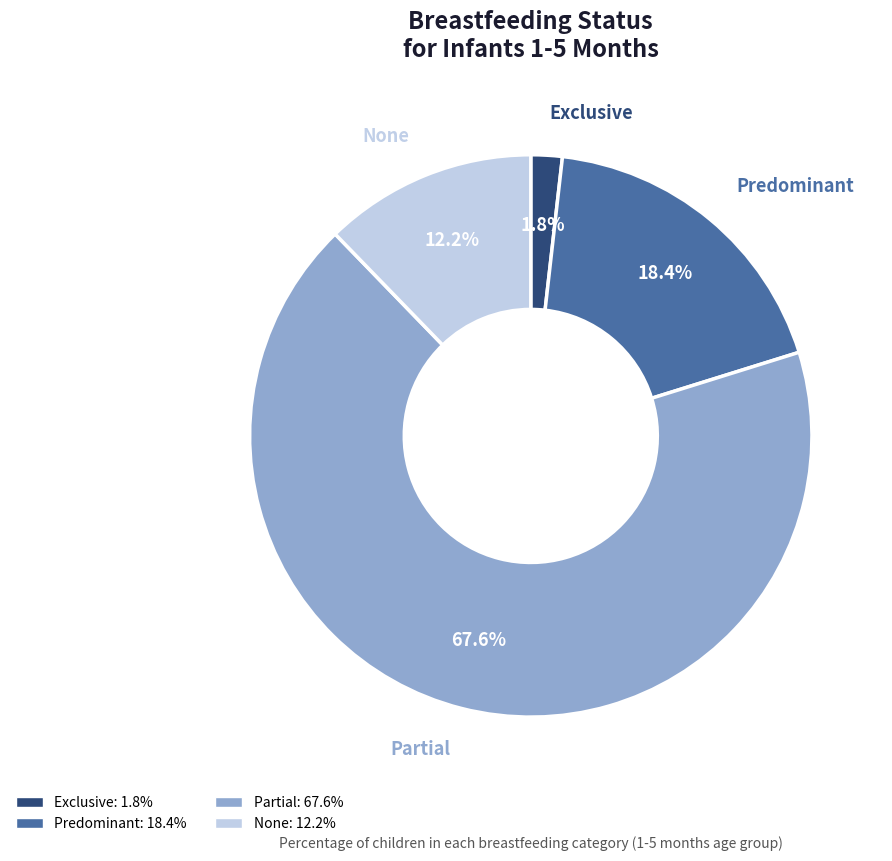

Does any single category account for the majority?

Yes